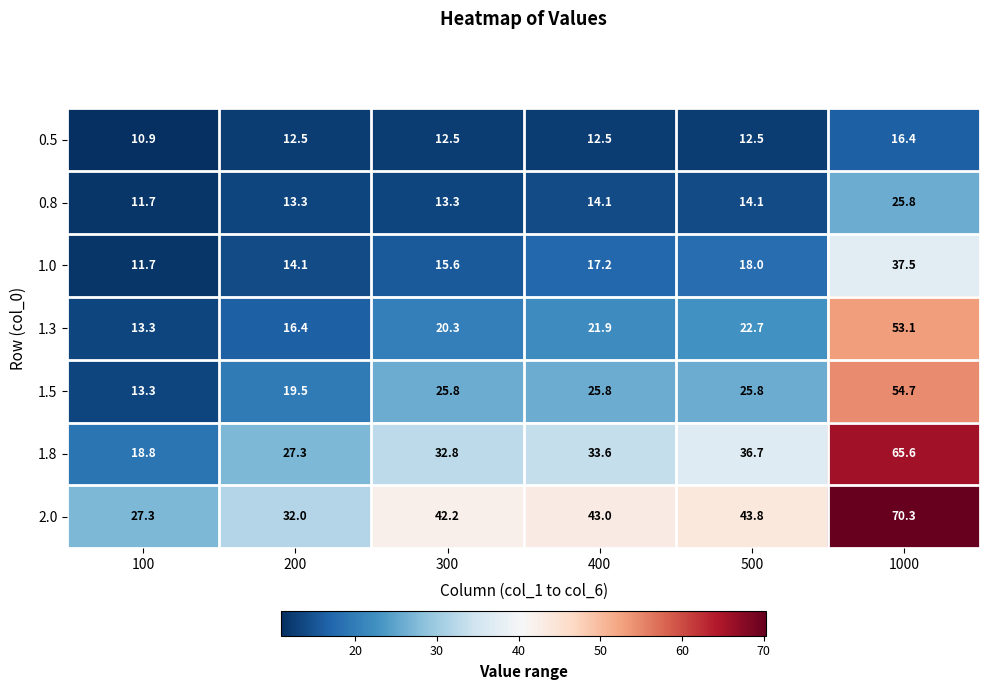

Rank the series at 300 from highest to lowest value.

2.0, 1.8, 1.5, 1.3, 1.0, 0.8, 0.5